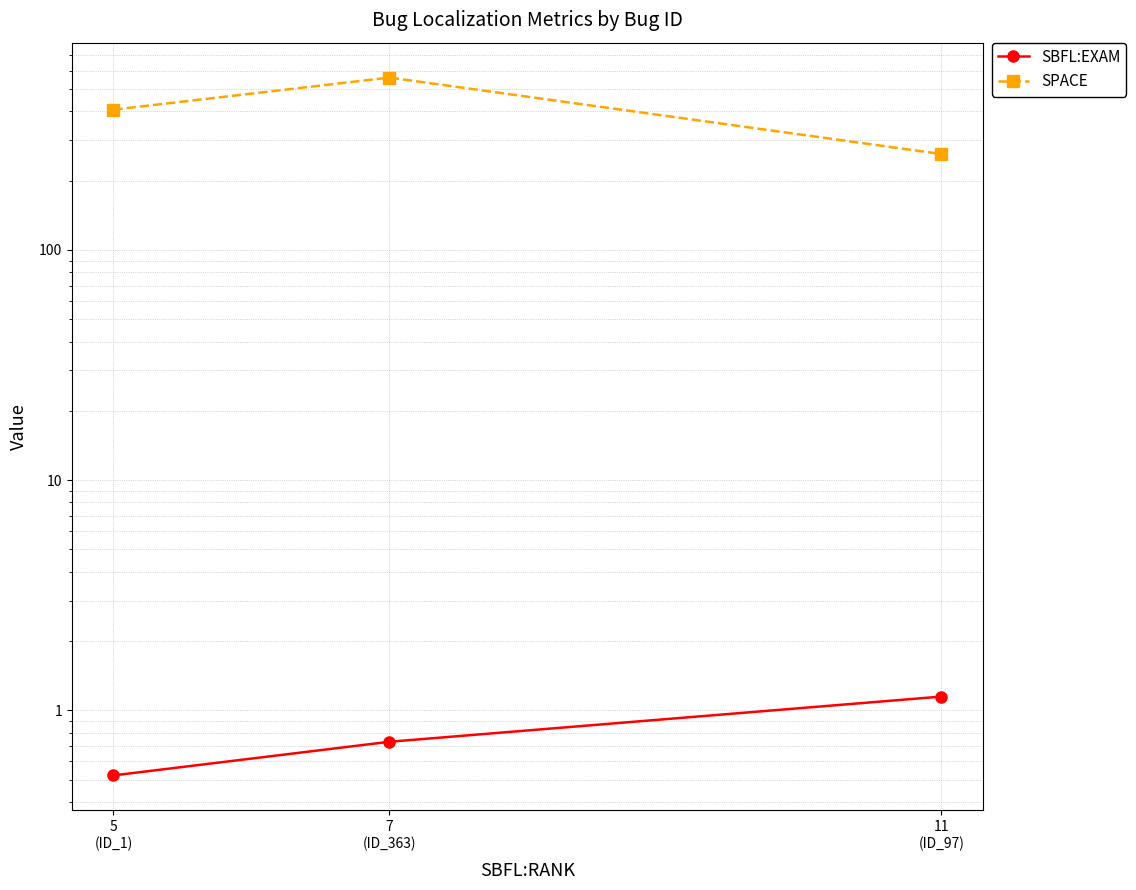

At which label does SPACE reach its minimum?

11
(ID_97)